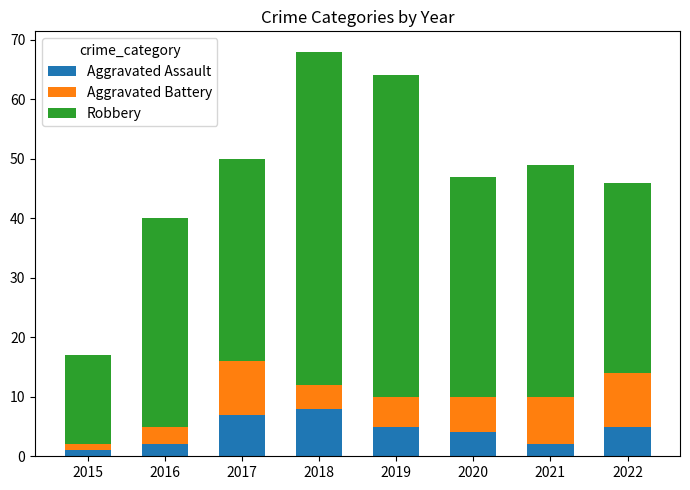

What is the total value across all series at 2021?

49